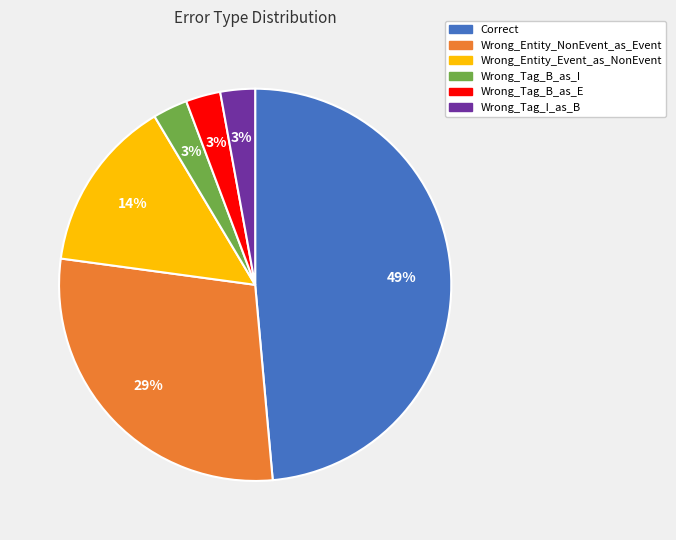

Is it true that Wrong_Entity_Event_as_NonEvent is 9% of the pie?

False